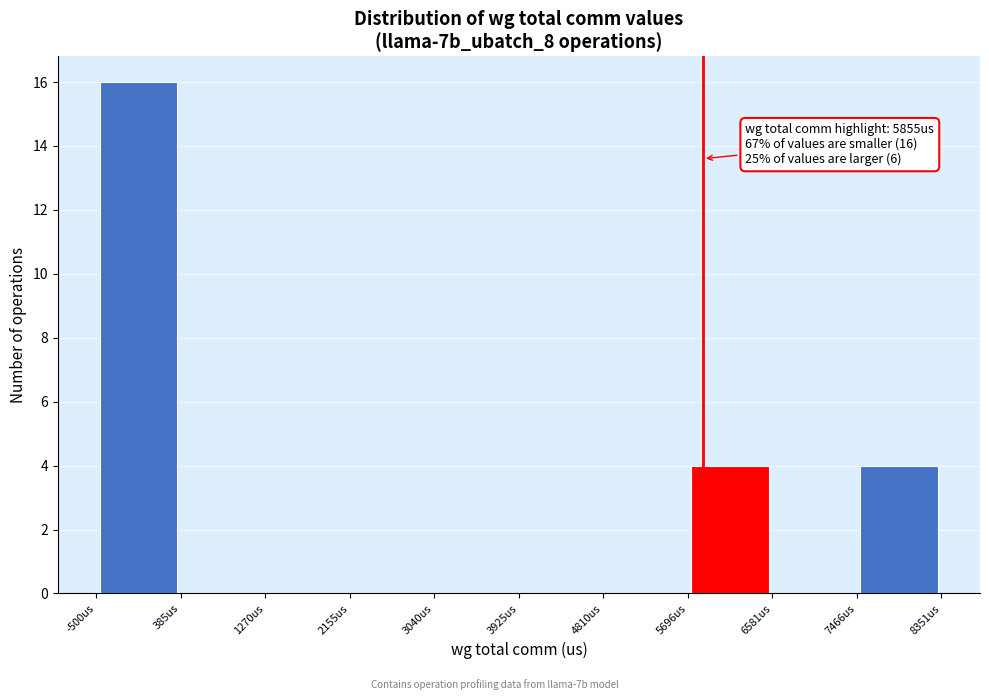

Over which range of the x-axis is the bar tallest?

-500 to 400